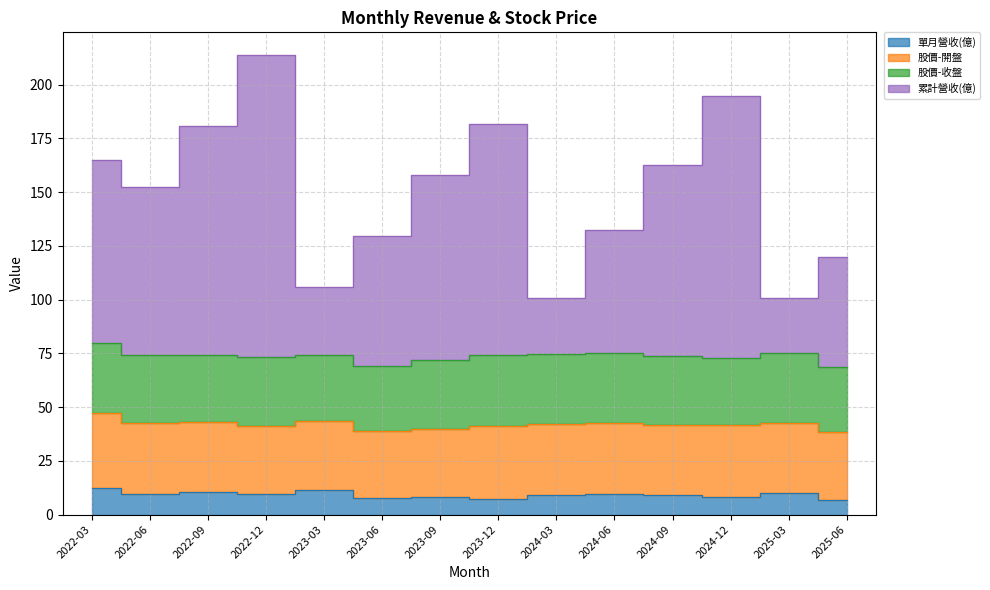

At which label is 累計營收(億) closest to 157?

2023-09